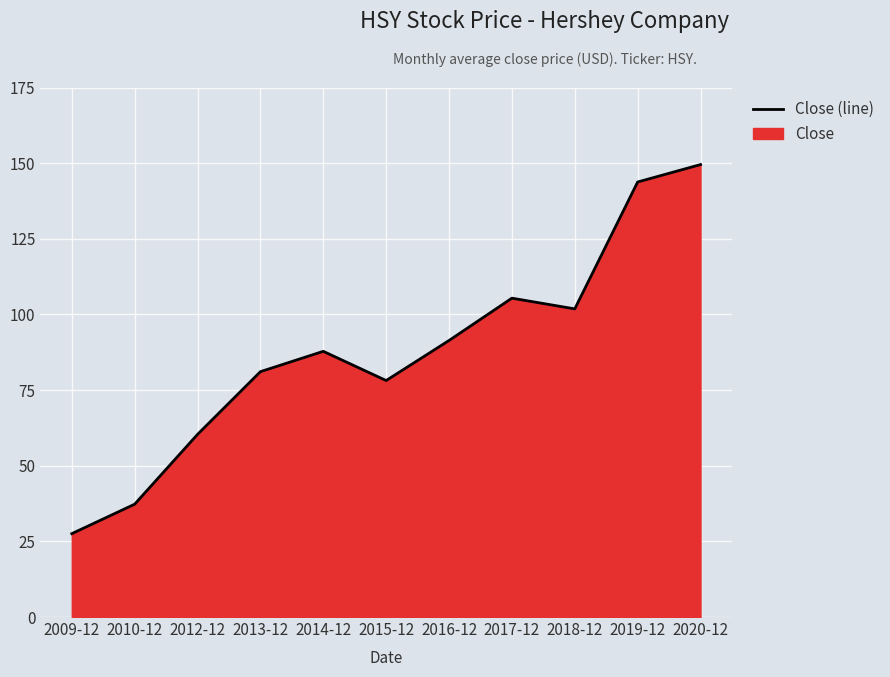

Reading left to right, what are all the values shown in this chart?

2009-12=27.6	2010-12=37.3	2012-12=60.4	2013-12=81.1	2014-12=87.8	2015-12=78.2	2016-12=91.4	2017-12=105.4	2018-12=101.8	2019-12=143.8	2020-12=149.5